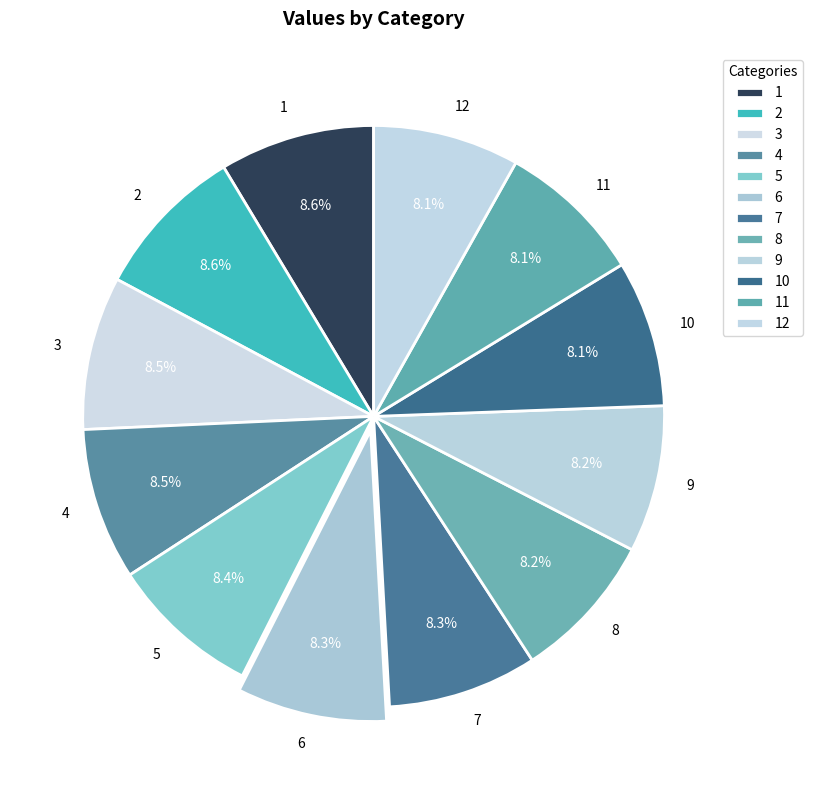

Does 8 represent more than half of the total?

No